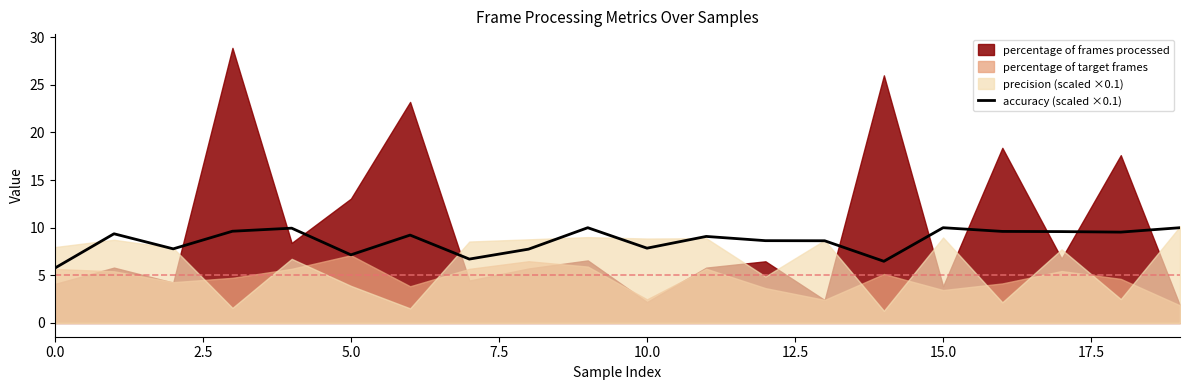

What is the value of the 9th point from the left?

7.7